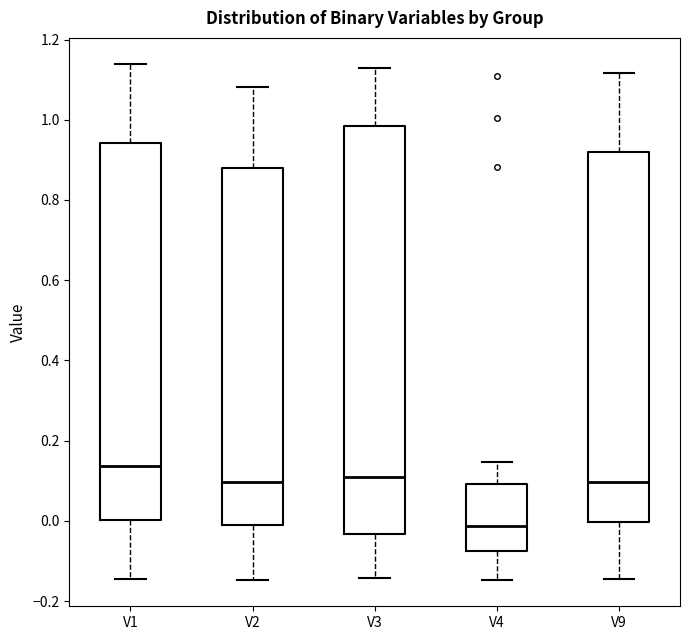

Reading left to right, transcribe this box plot: for each box, give where its median line is, the range the box spans, and where its two whiskers end, as read against the y-axis. The values are not printed on the chart, so give them approximately, as read against the axis.

V1: median 0.14, box 0.00 to 0.94, whiskers -0.14 to 1.14
V2: median 0.10, box 0.00 to 0.88, whiskers -0.14 to 1.08
V3: median 0.12, box -0.04 to 0.98, whiskers -0.14 to 1.12
V4: median -0.02, box -0.08 to 0.10, whiskers -0.14 to 0.14
V9: median 0.10, box 0.00 to 0.92, whiskers -0.14 to 1.12